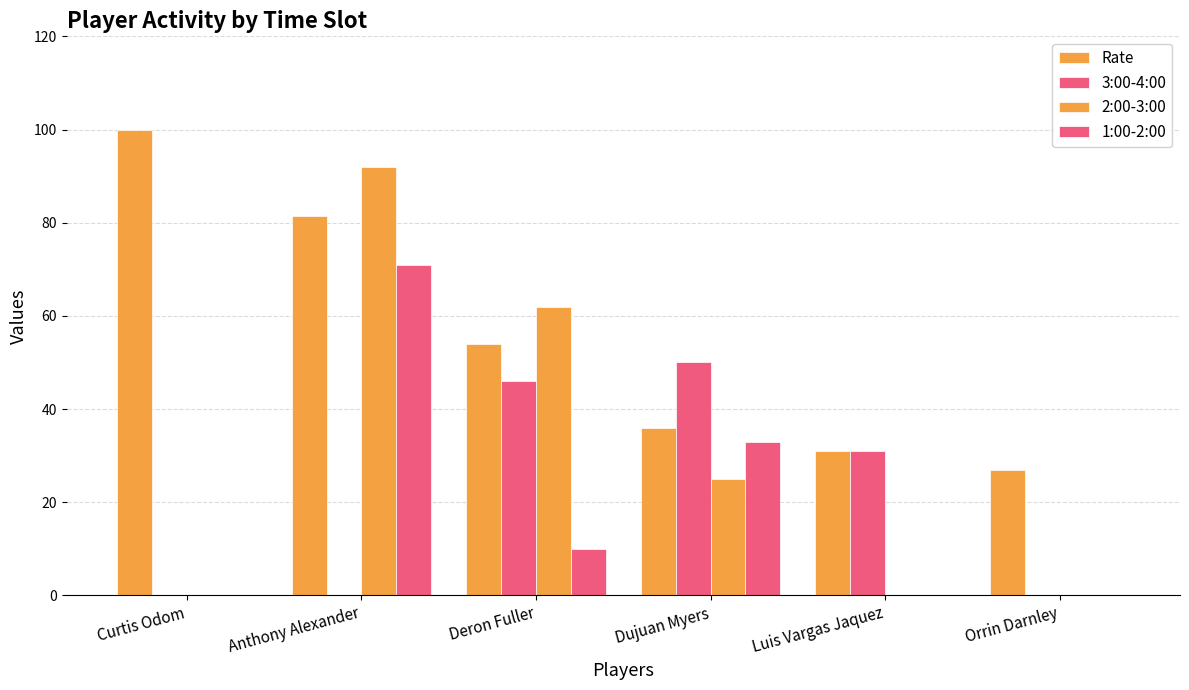

At how many categories does at least one series exceed 65?

2